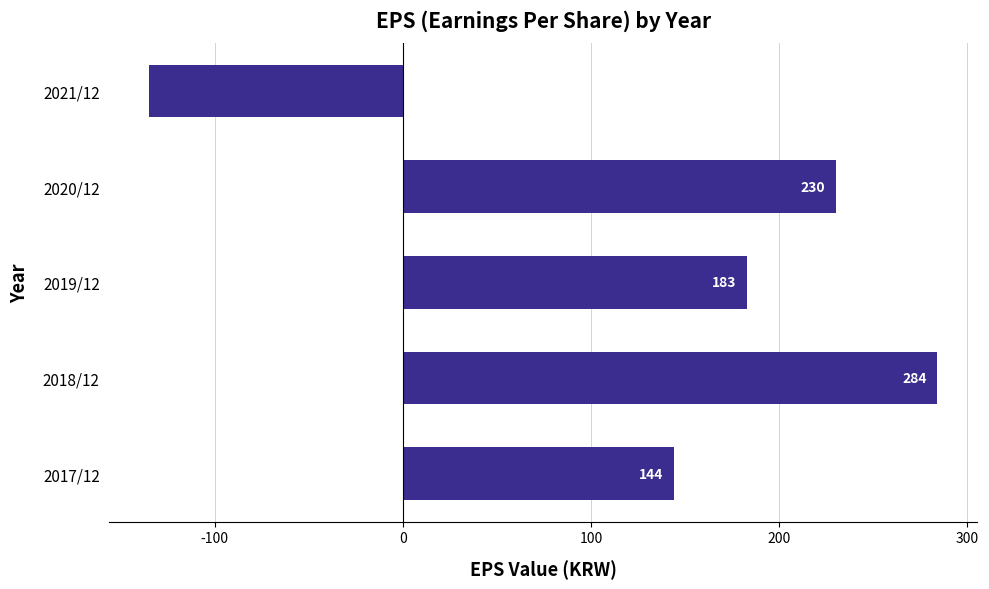

What is the change in value from 2019/12 to 2021/12?

-318